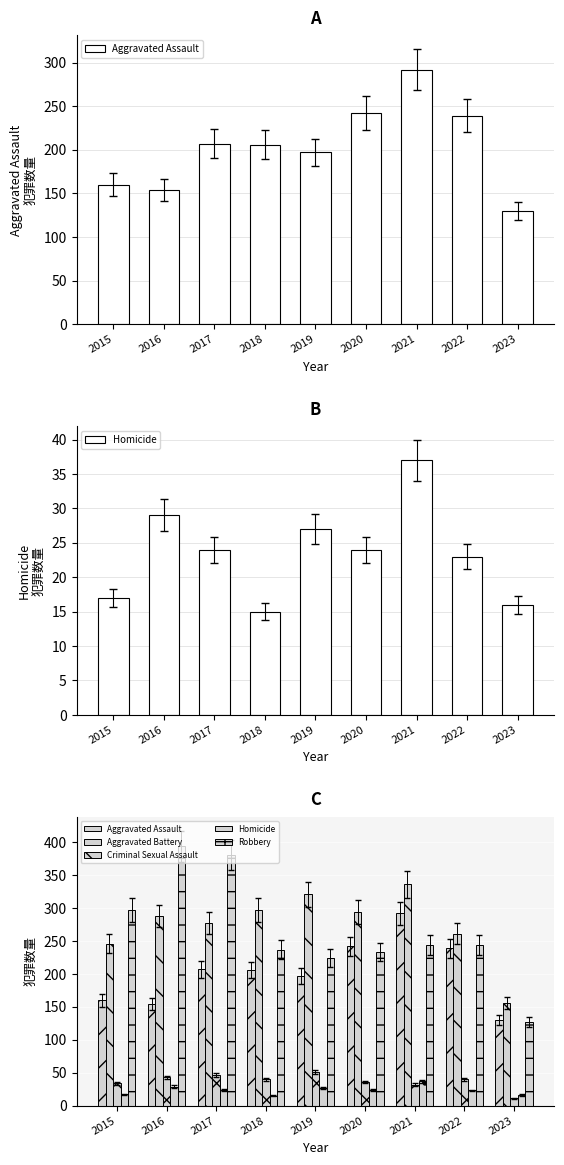

Are the bars horizontal?

No